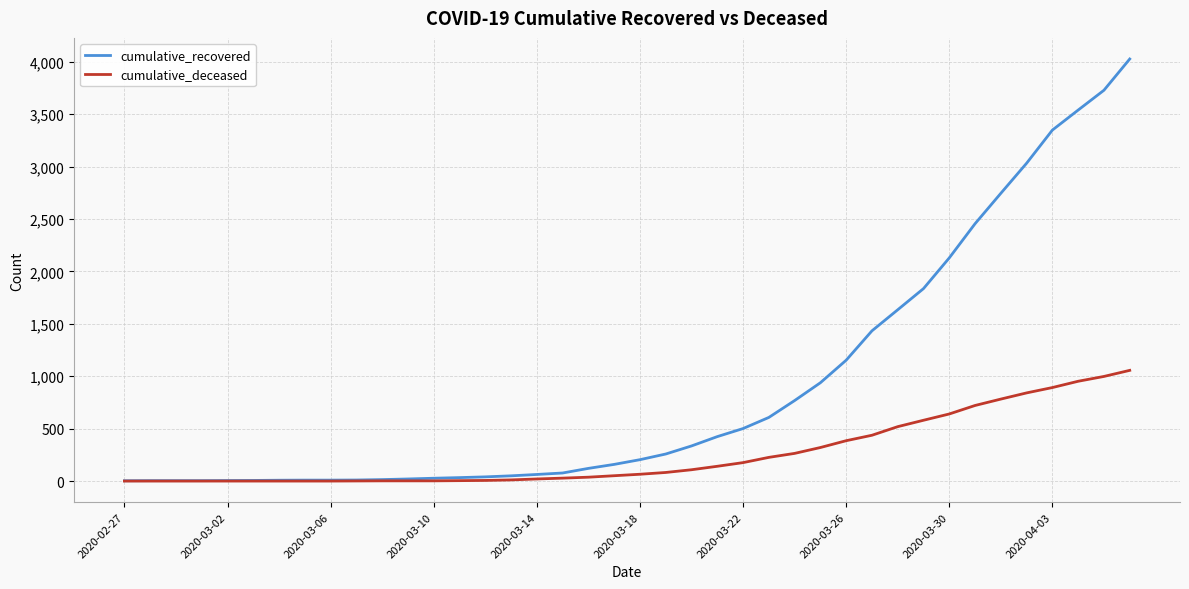

Which series has the largest total across all categories?

cumulative_recovered